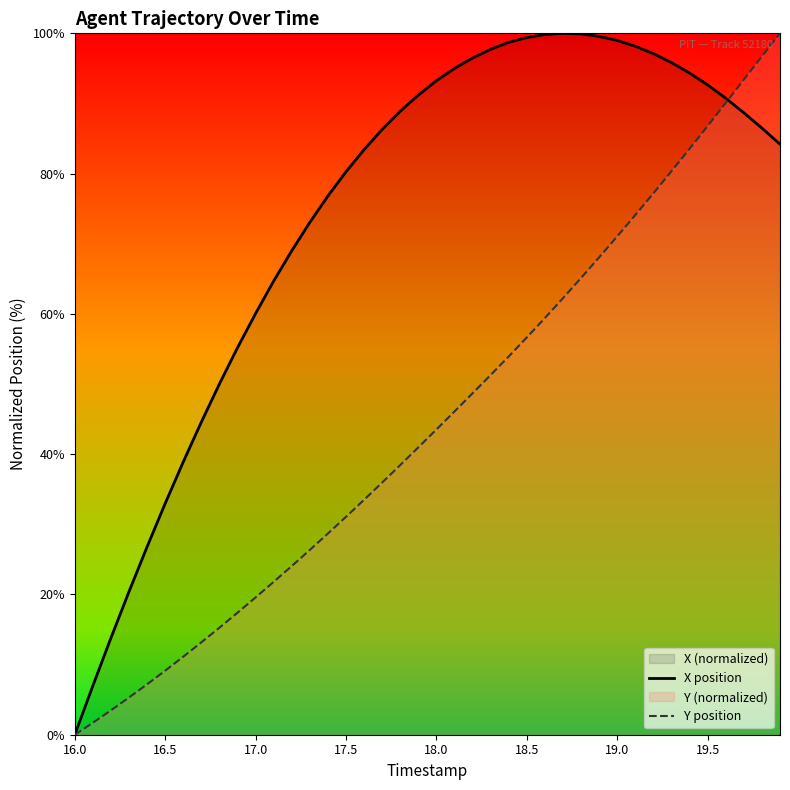

At how many categories does at least one series exceed 74?

26